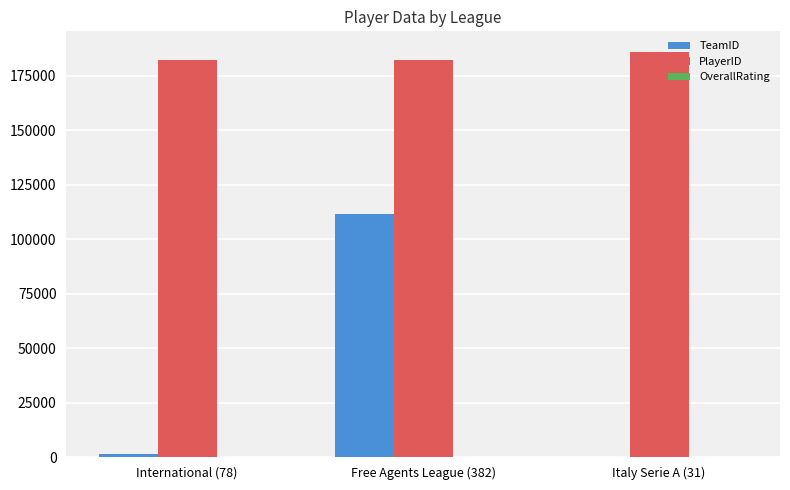

What is the total value across all series at Free Agents League (382)?

294200